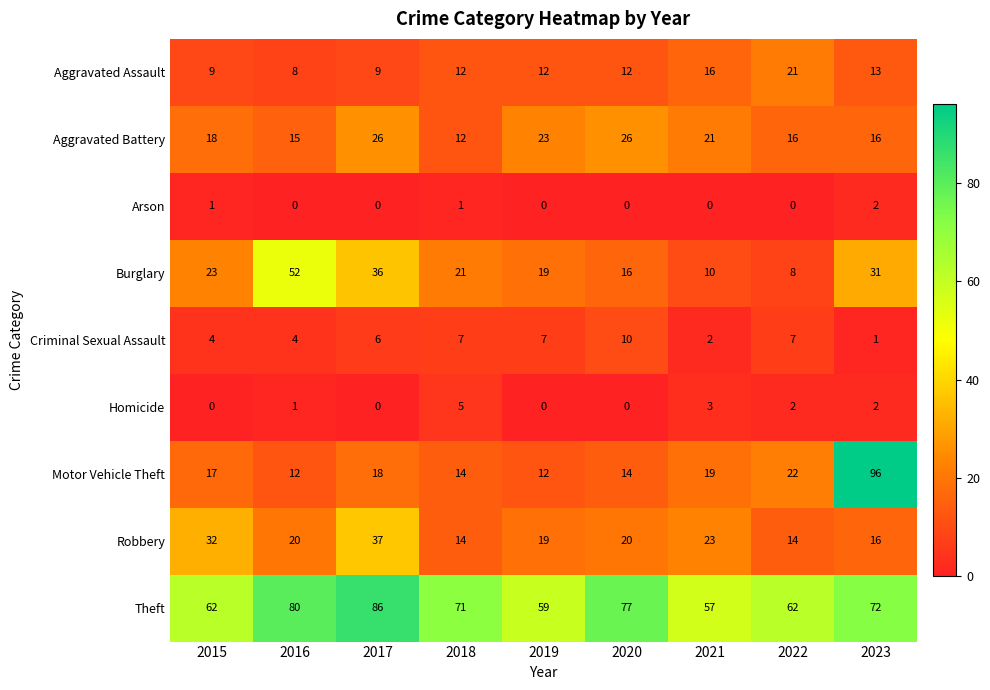

What is the maximum value for Homicide?

5